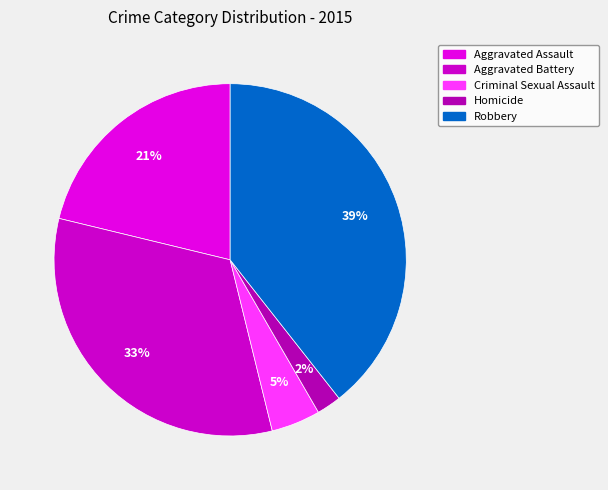

Does any single category account for the majority?

No